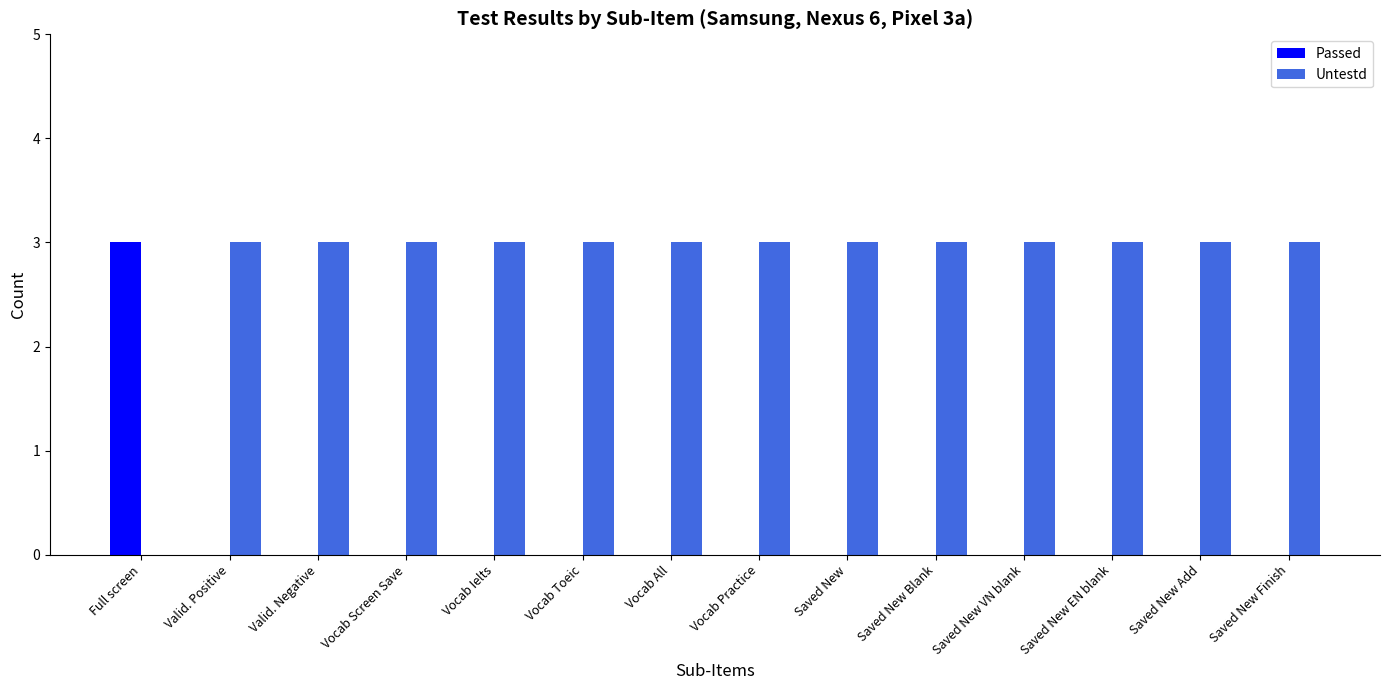

What is the sum of the Untestd values at Vocab Ielts and Saved New VN blank?

6